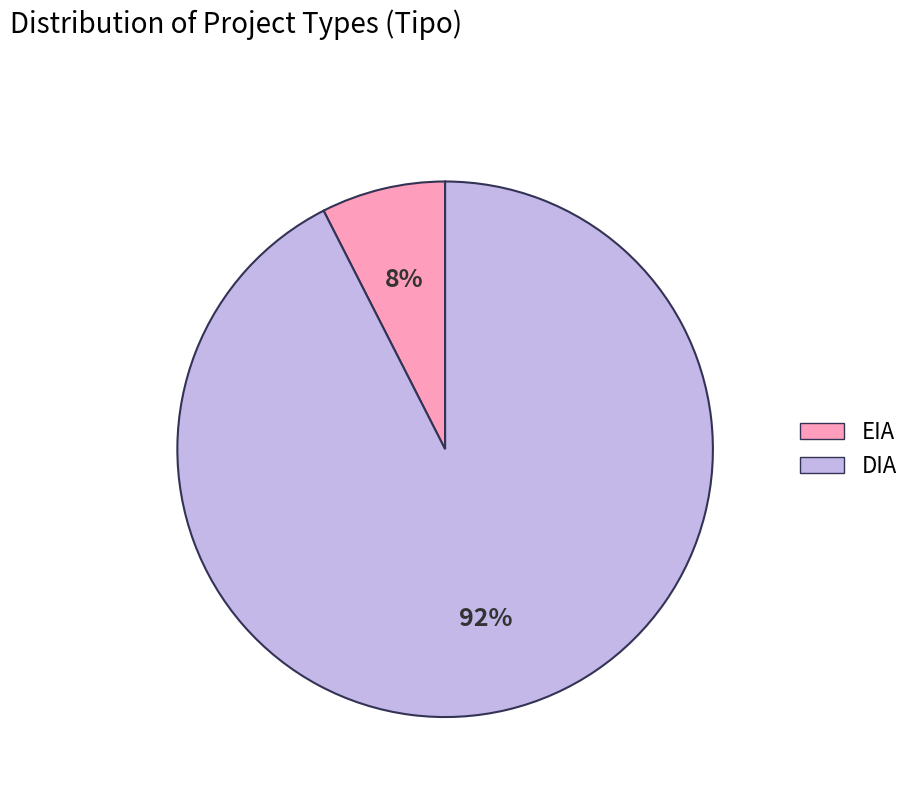

Rank the categories by value from lowest to highest.

EIA, DIA